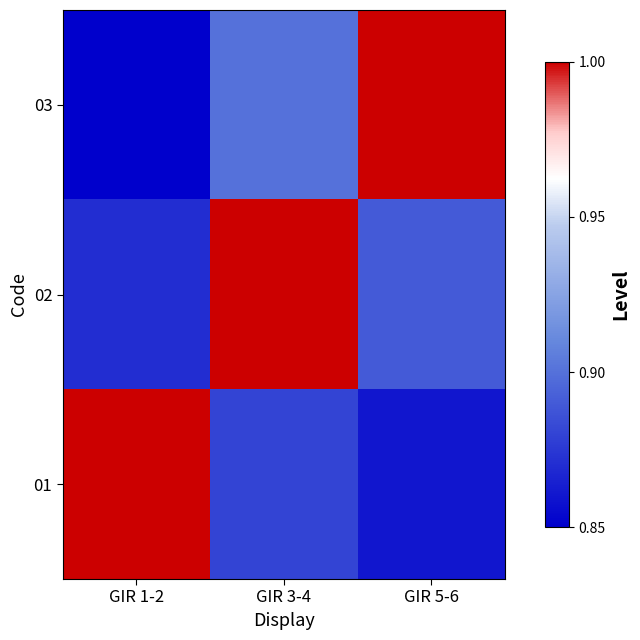

Reading left to right, list all the values displayed in this chart.

01: GIR 1-2=1.0	GIR 3-4=0.9	GIR 5-6=0.9
02: GIR 1-2=0.9	GIR 3-4=1.0	GIR 5-6=0.9
03: GIR 1-2=0.8	GIR 3-4=0.9	GIR 5-6=1.0